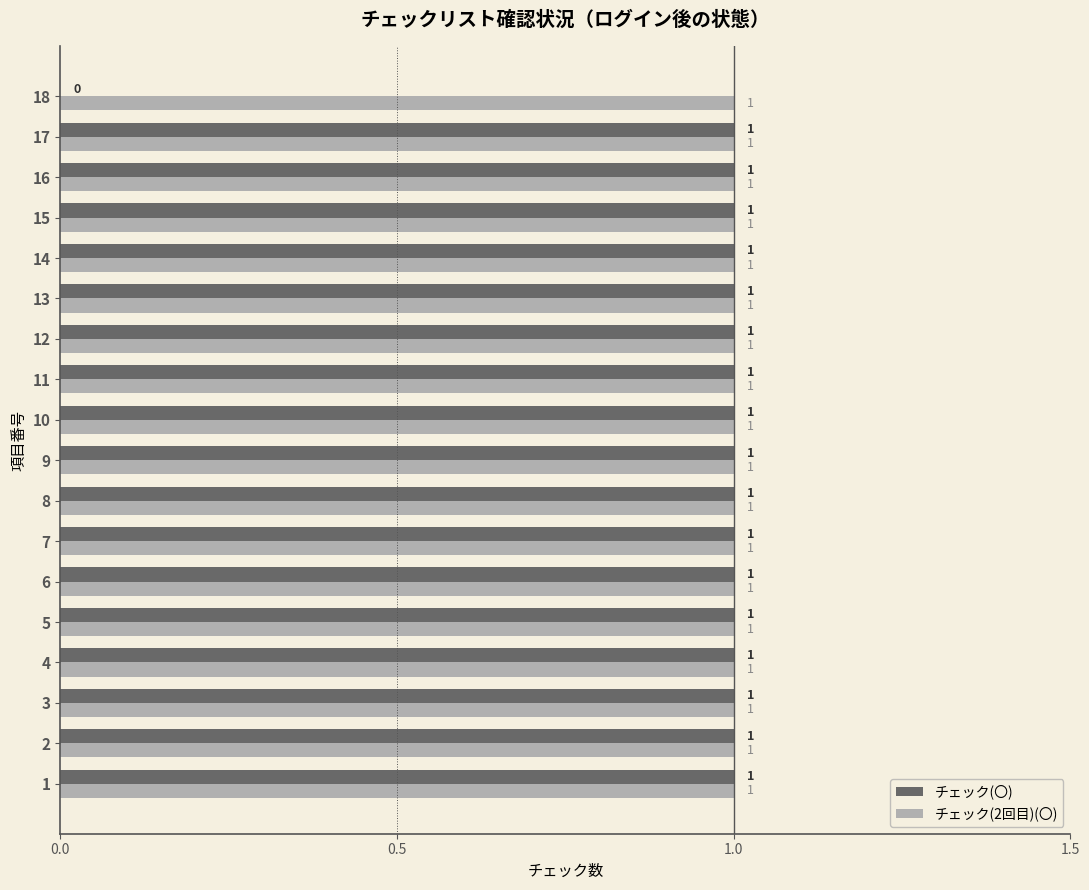

Count the チェック(〇) values in the range 1 to 2.

17